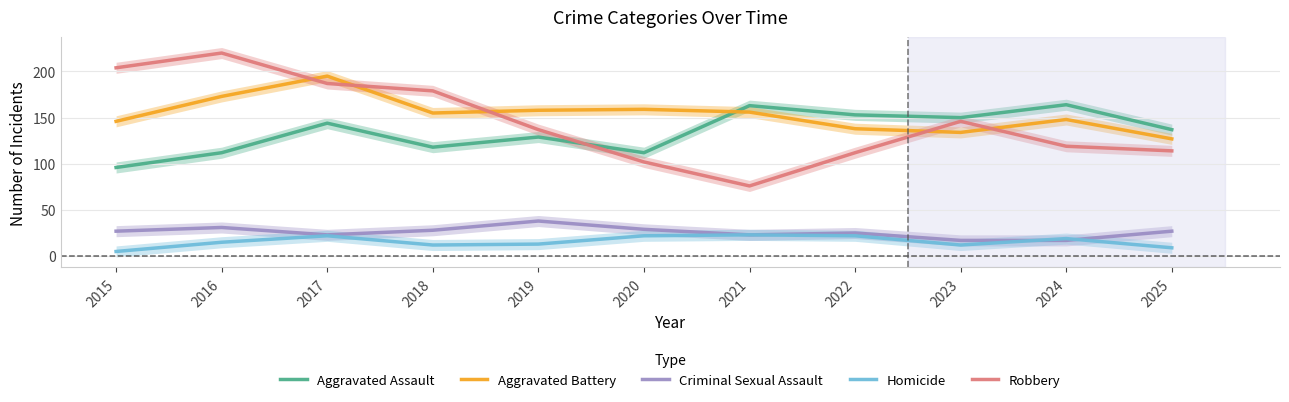

Where does the Aggravated Battery series first go above 155?

2016